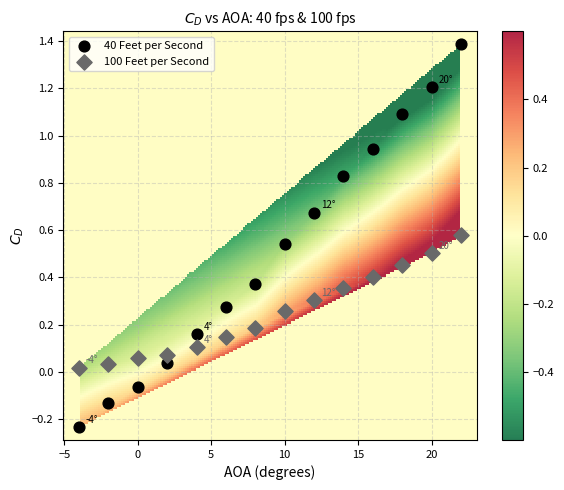

Which series reaches the minimum Y coordinate?

40 Feet per Second